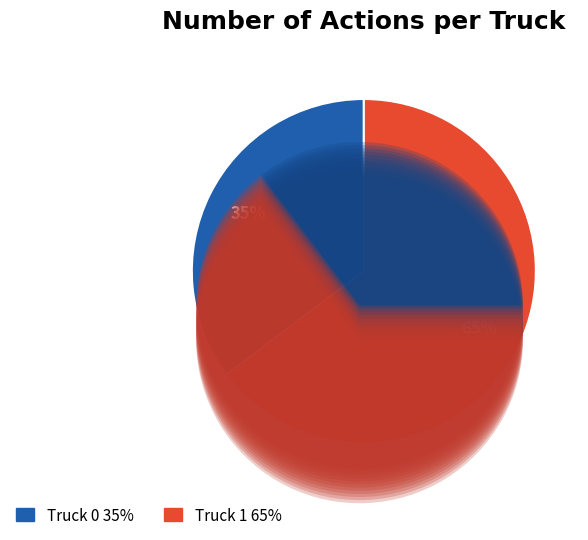

Is it true that Truck 0 is 35% of the pie?

True